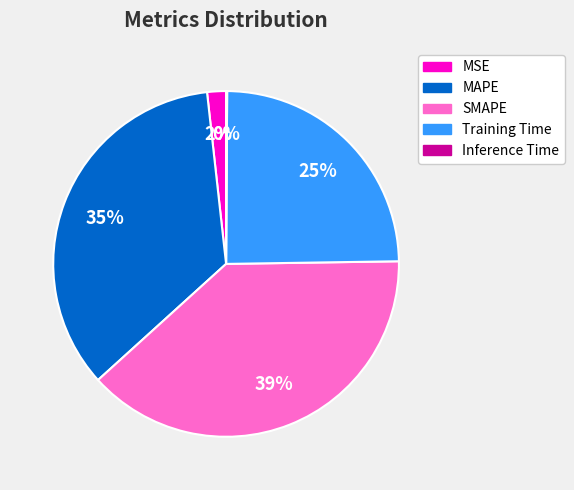

The MAPE slice represents 23% of the pie. True or false?

False